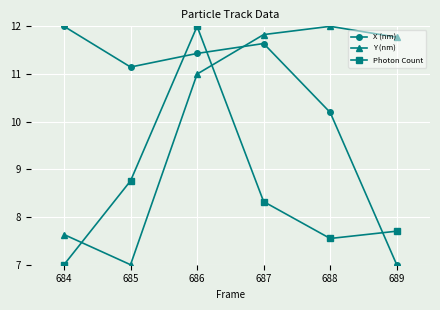

How many data points does each series have?

6